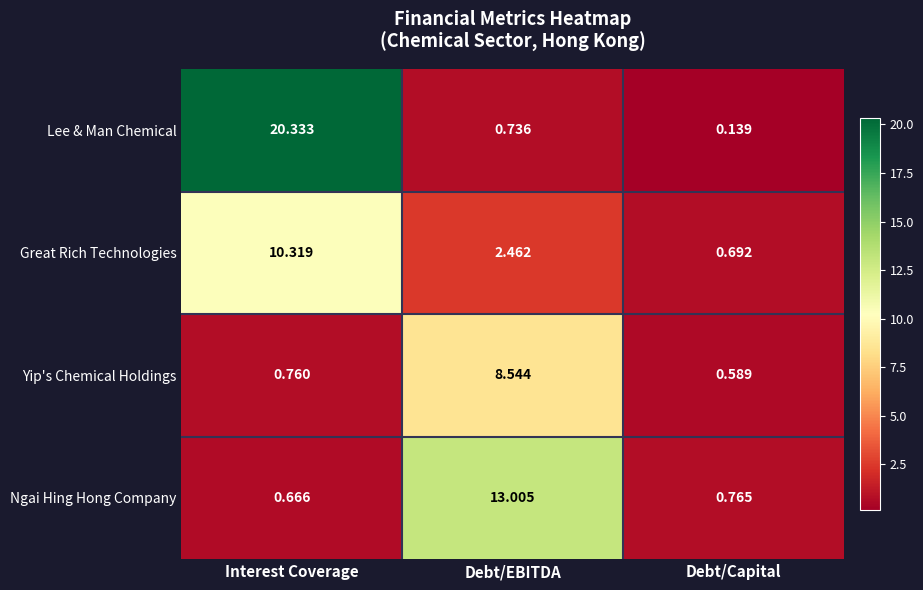

At Debt/Capital, list the series in order from largest to smallest.

Ngai Hing Hong Company, Great Rich Technologies, Yip's Chemical Holdings, Lee & Man Chemical